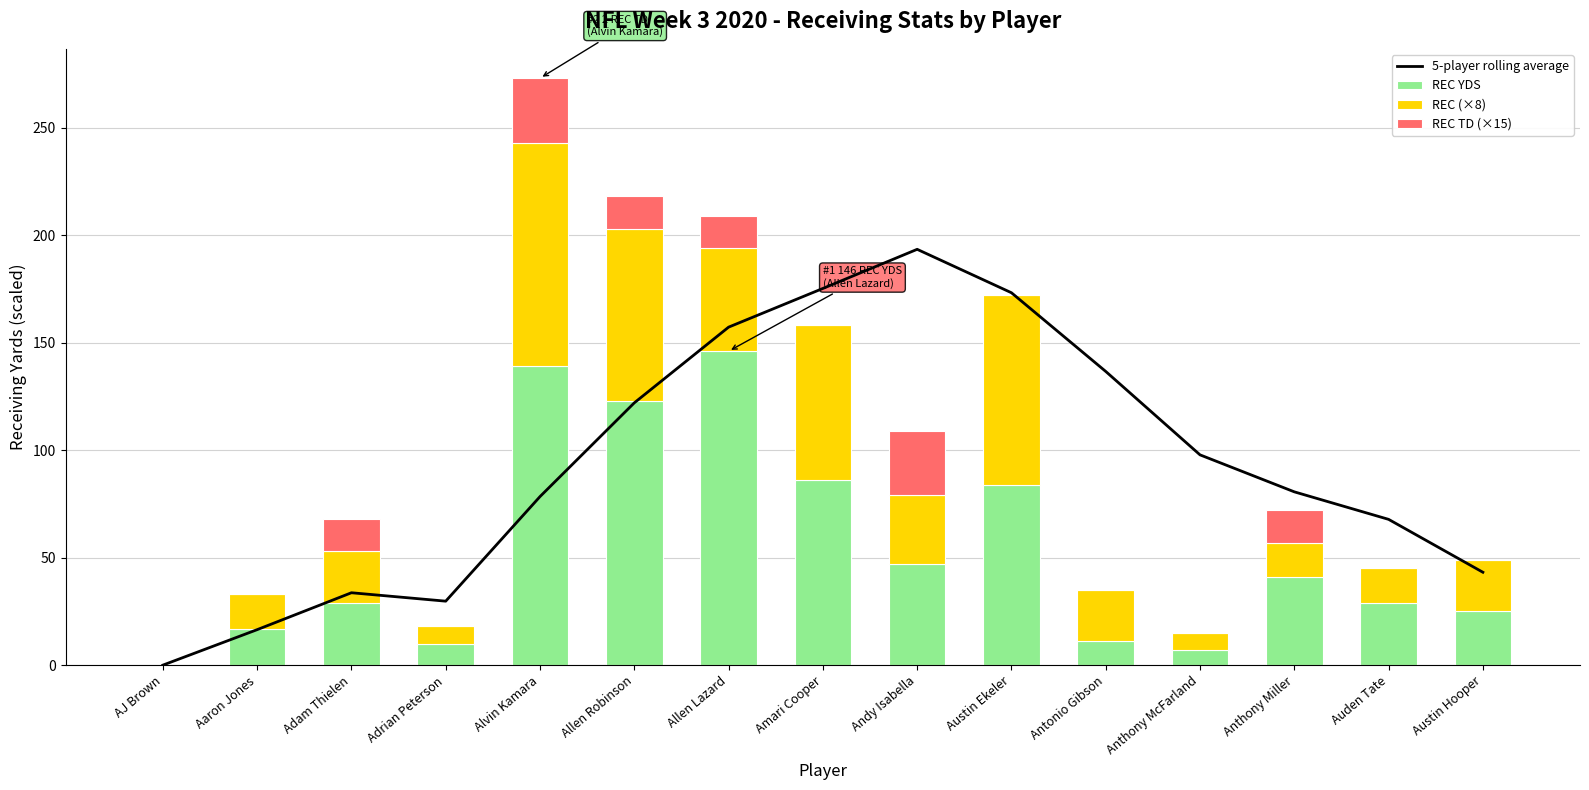

What is the difference between the maximum and minimum values in the 5-player rolling average series?

193.4